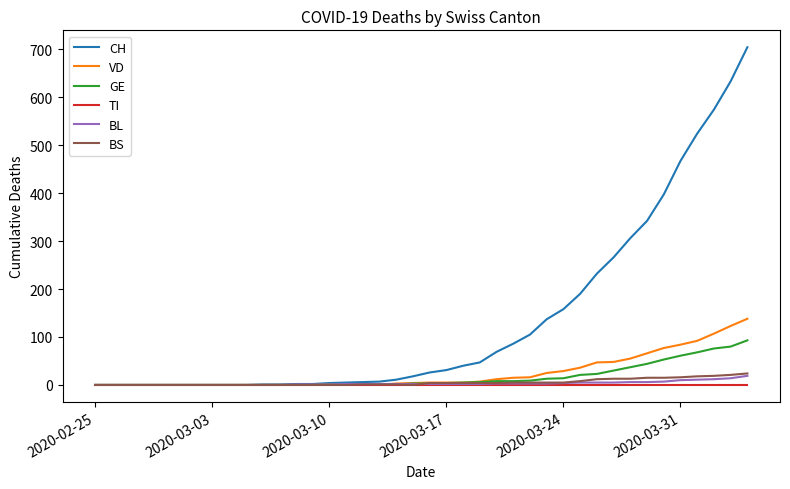

What is the maximum value for BL?

19